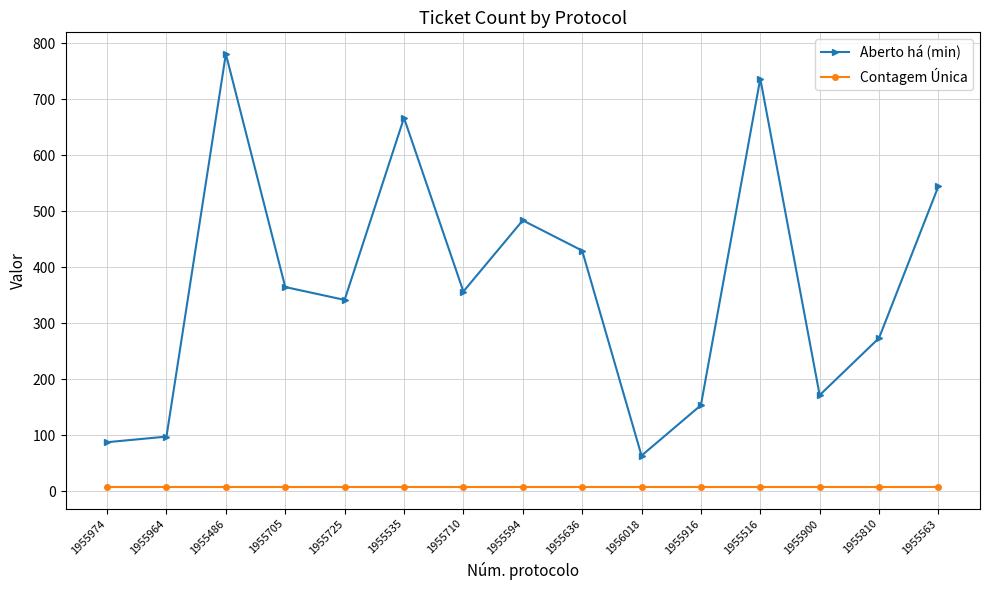

At which category does Aberto há (min) reach its first local peak?

1955486